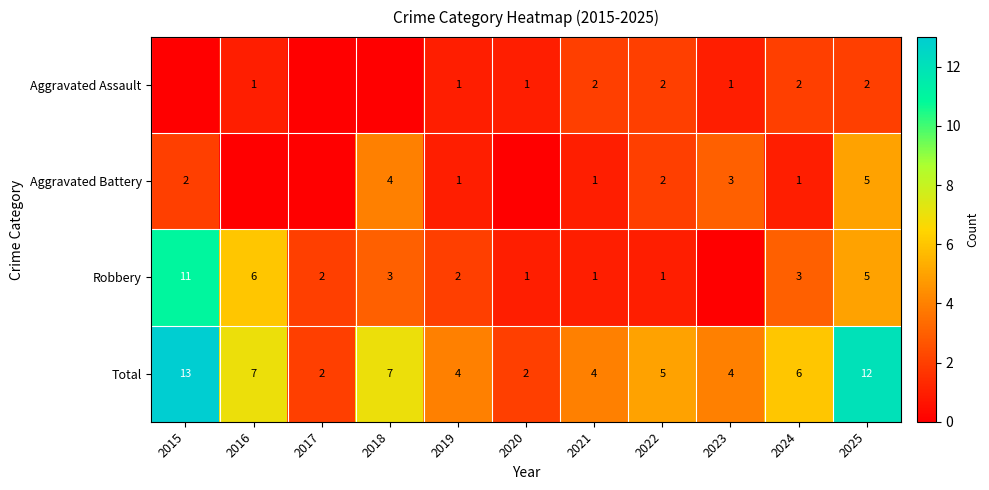

Is the value of Robbery at 2024 greater than the value of Total at 2016?

No